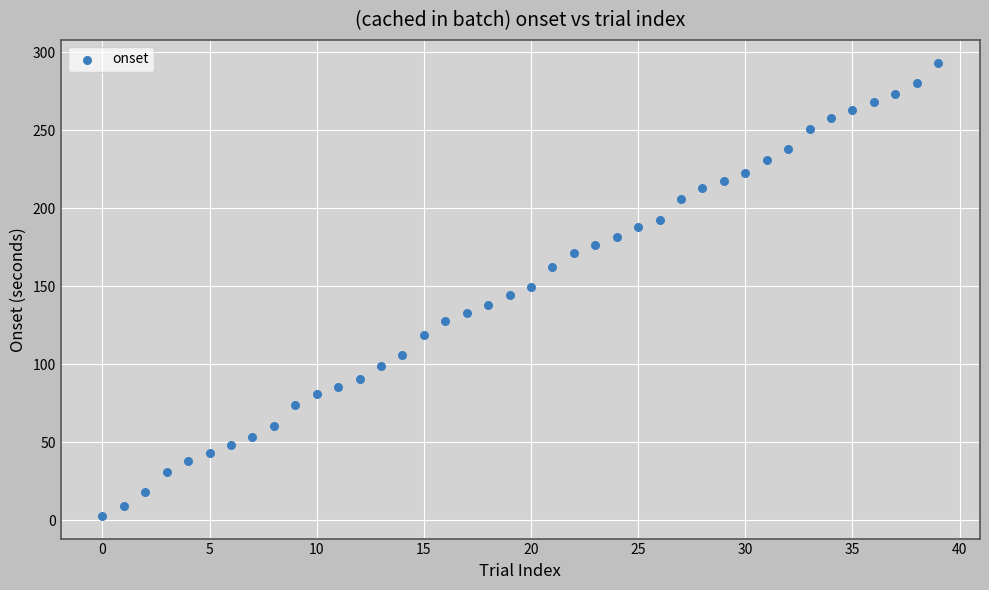

What is the range of Y values (max minus min)?

290.7